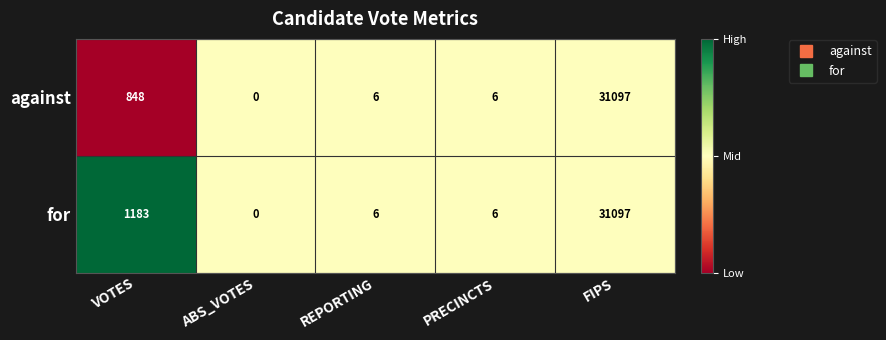

Reading right to left, extract all data points from this chart.

against: 31097	6	6	0	848
for: 31097	6	6	0	1183